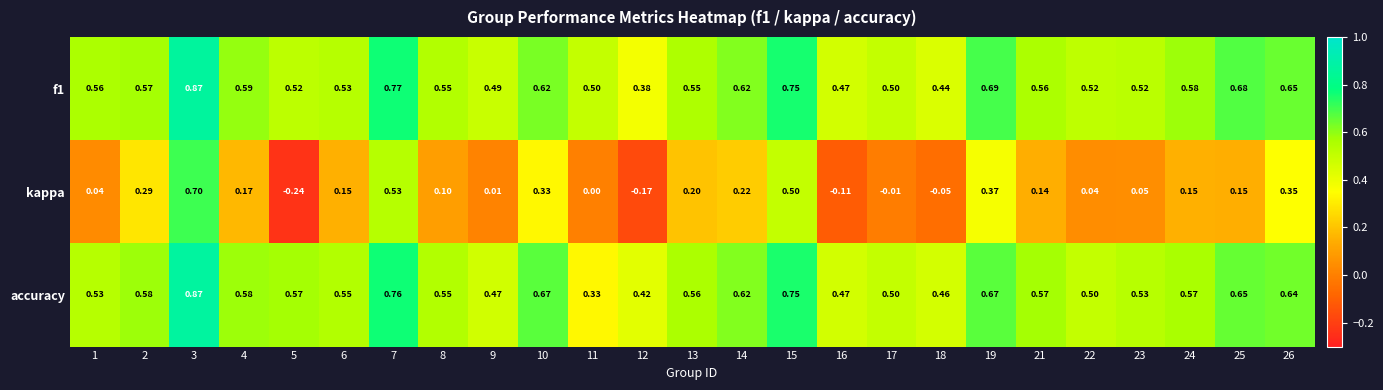

Which series has the largest range (max minus min)?

kappa